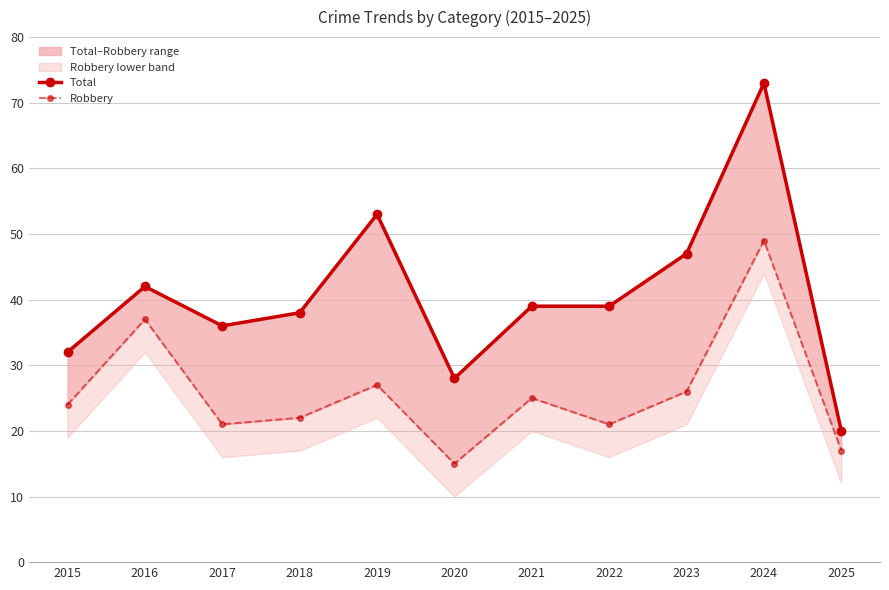

At how many categories does at least one series exceed 46?

3